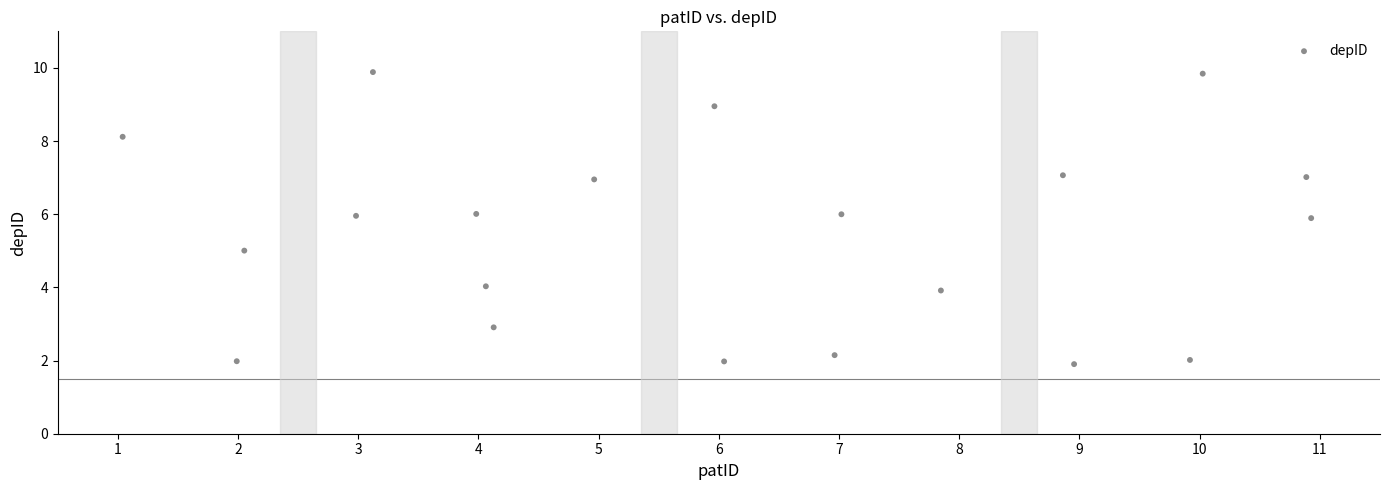

What is the range of X values (max minus min)?

9.9